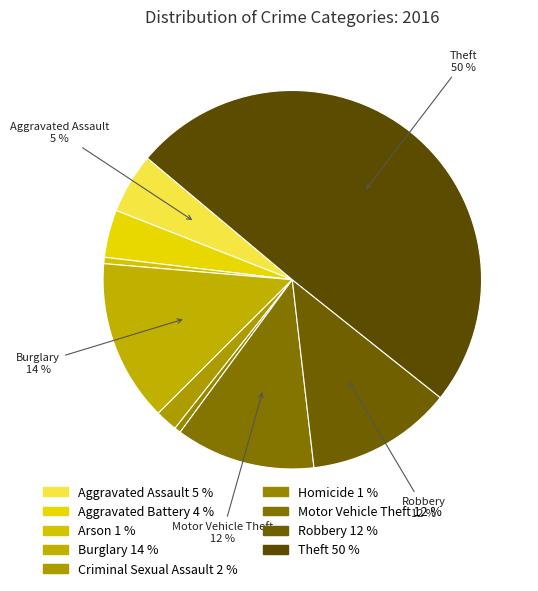

Count the number of slices in the pie.

9